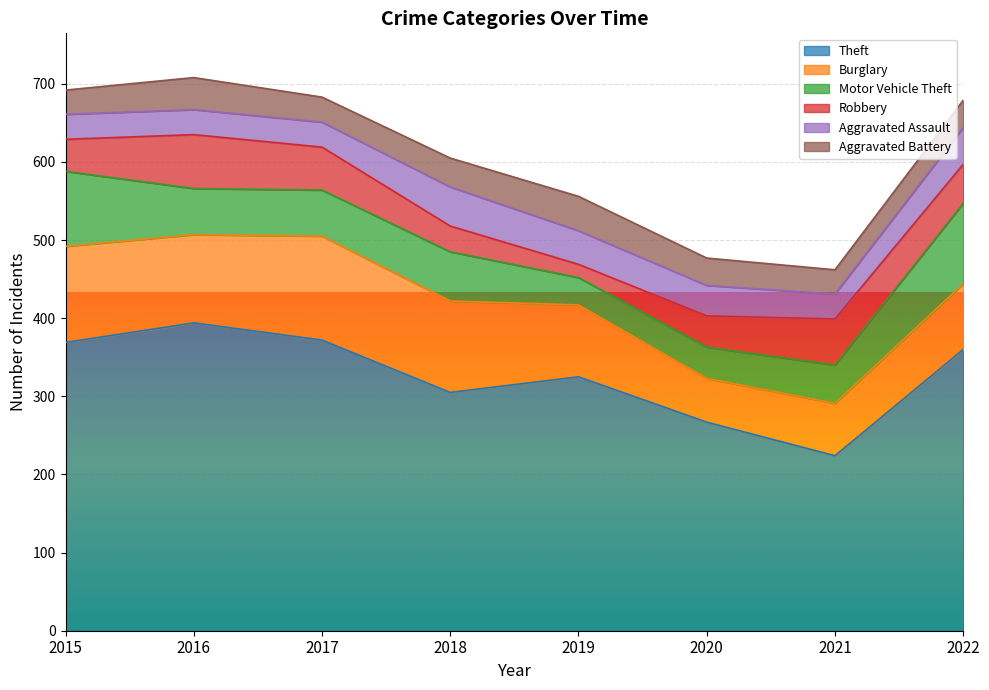

Where is Robbery nearest to the value 43?

2015